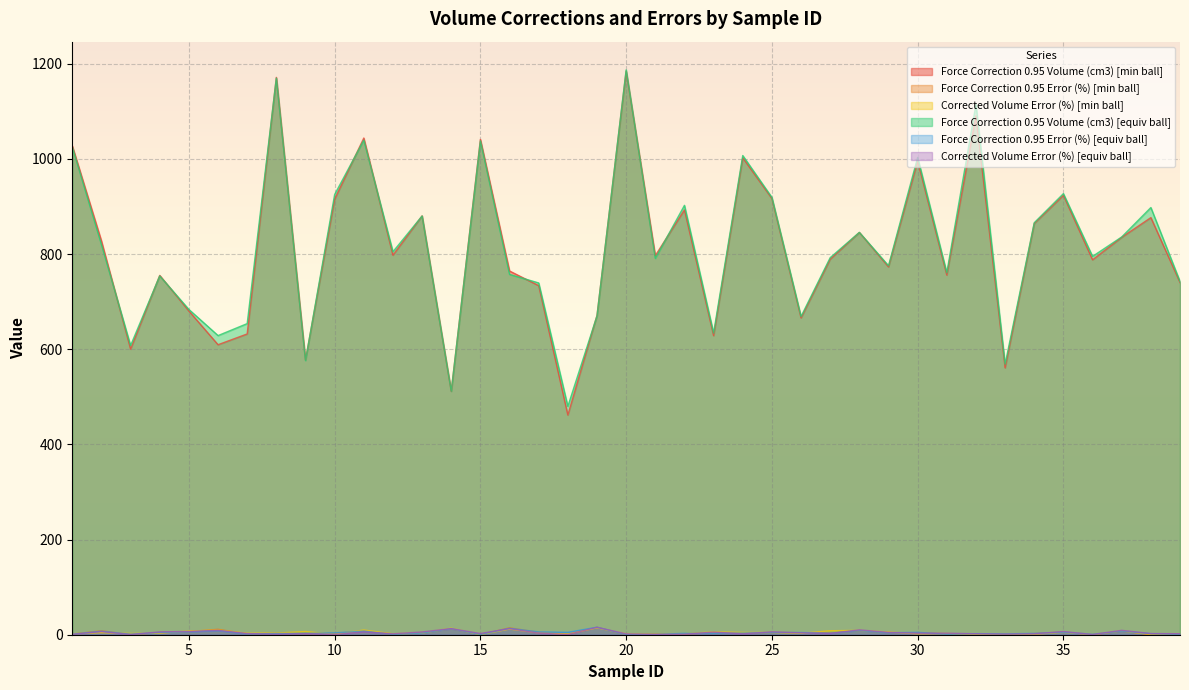

At which category does Force Correction 0.95 Error (%) [equiv ball] reach its first local peak?

2